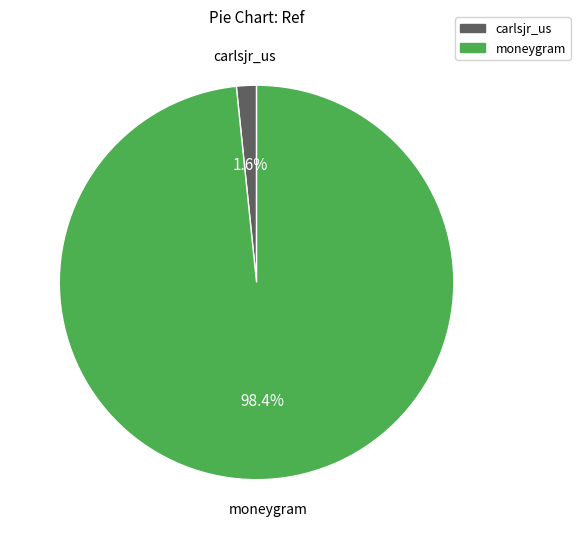

What is the largest slice in the pie chart?

moneygram